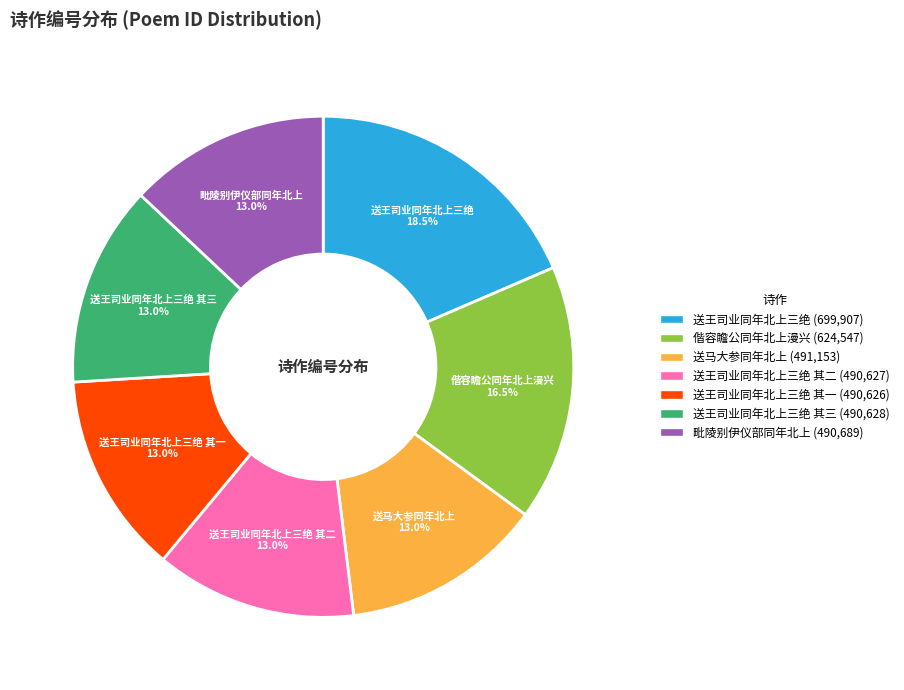

Count the number of slices in the pie.

7